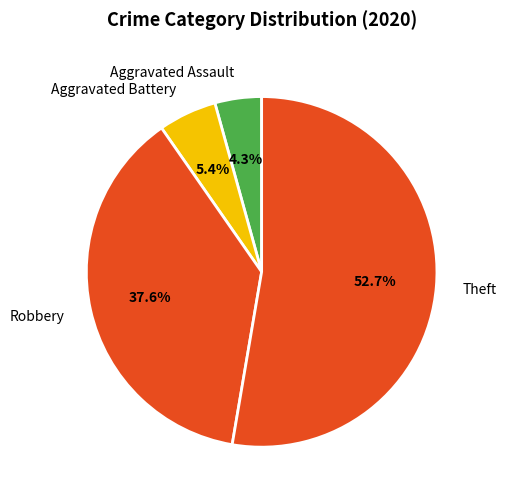

To the nearest percent, what is the combined percentage of Aggravated Battery and Robbery?

43%